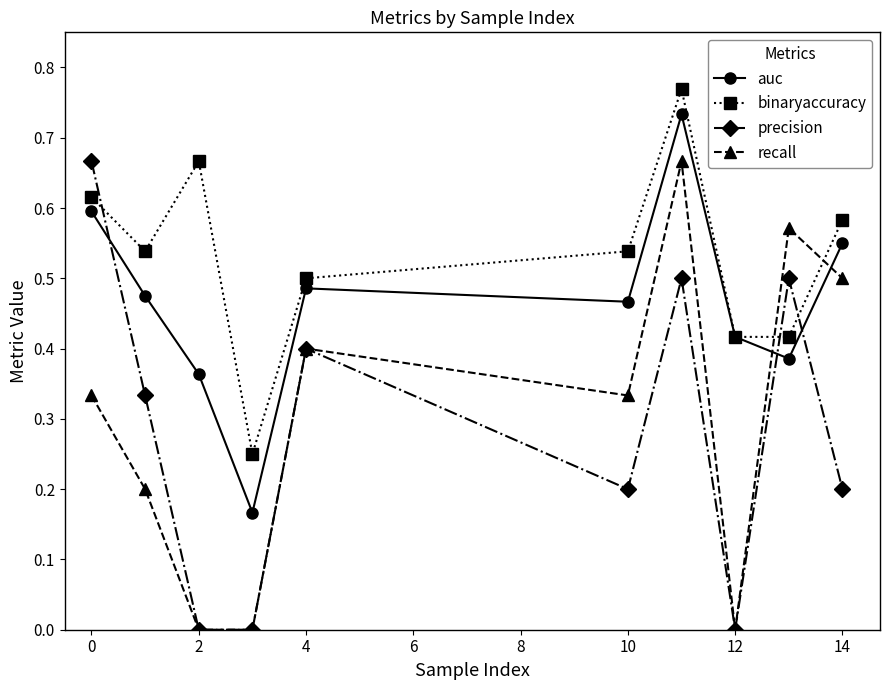

In precision, how many points are higher than both neighbors (excluding endpoints)?

3